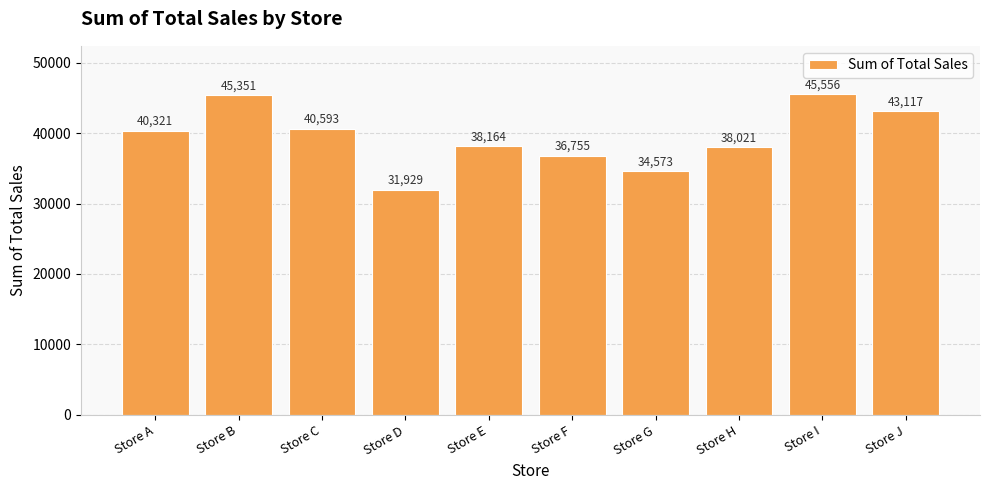

Rank the categories by value from highest to lowest.

Store I, Store B, Store J, Store C, Store A, Store E, Store H, Store F, Store G, Store D